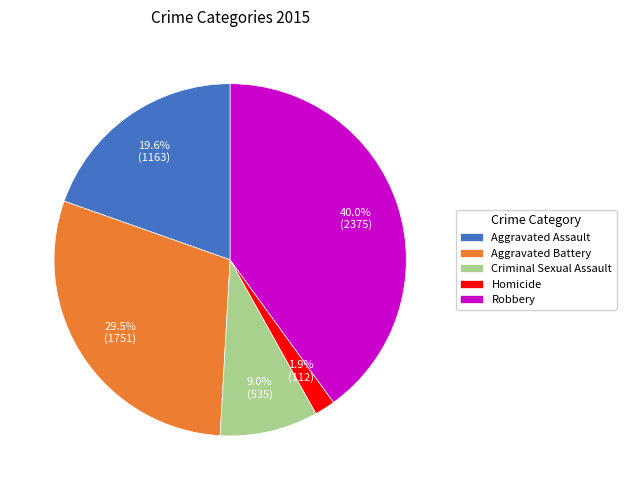

Count the number of slices in the pie.

5